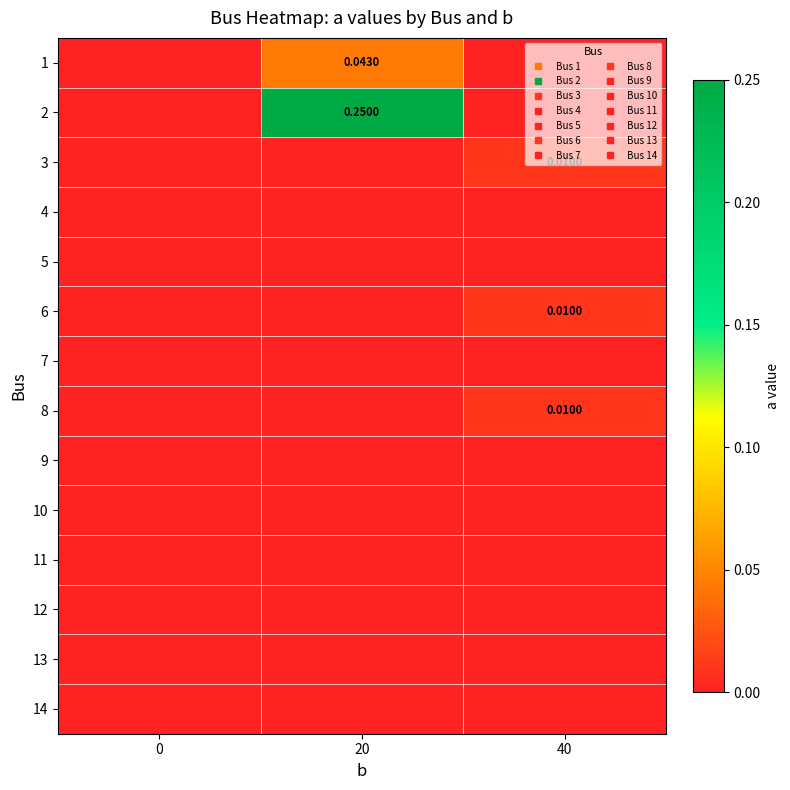

True or false: 9 has a value of 0.0 at 20.

True